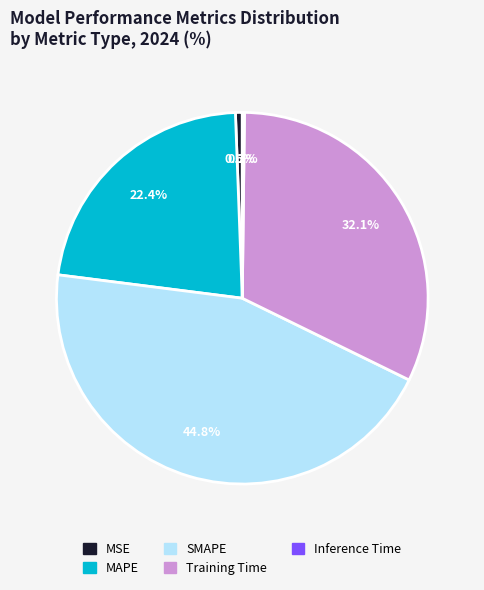

Between MSE and MAPE, which is larger?

MAPE